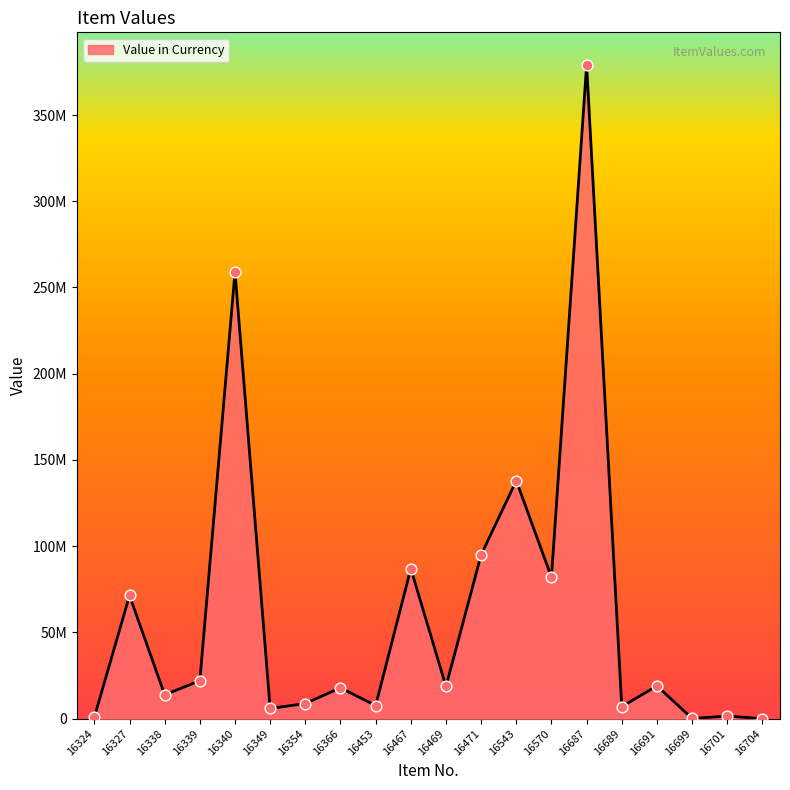

Between 16453 and 16701, which is larger?

16453